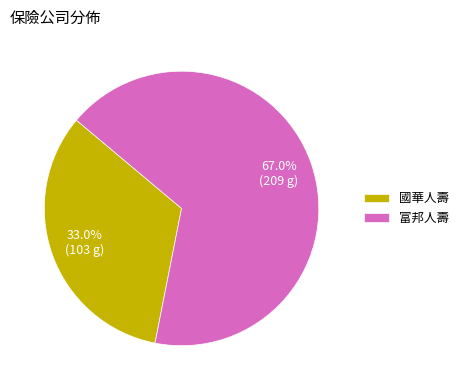

Rank the categories by value from highest to lowest.

富邦人壽, 國華人壽